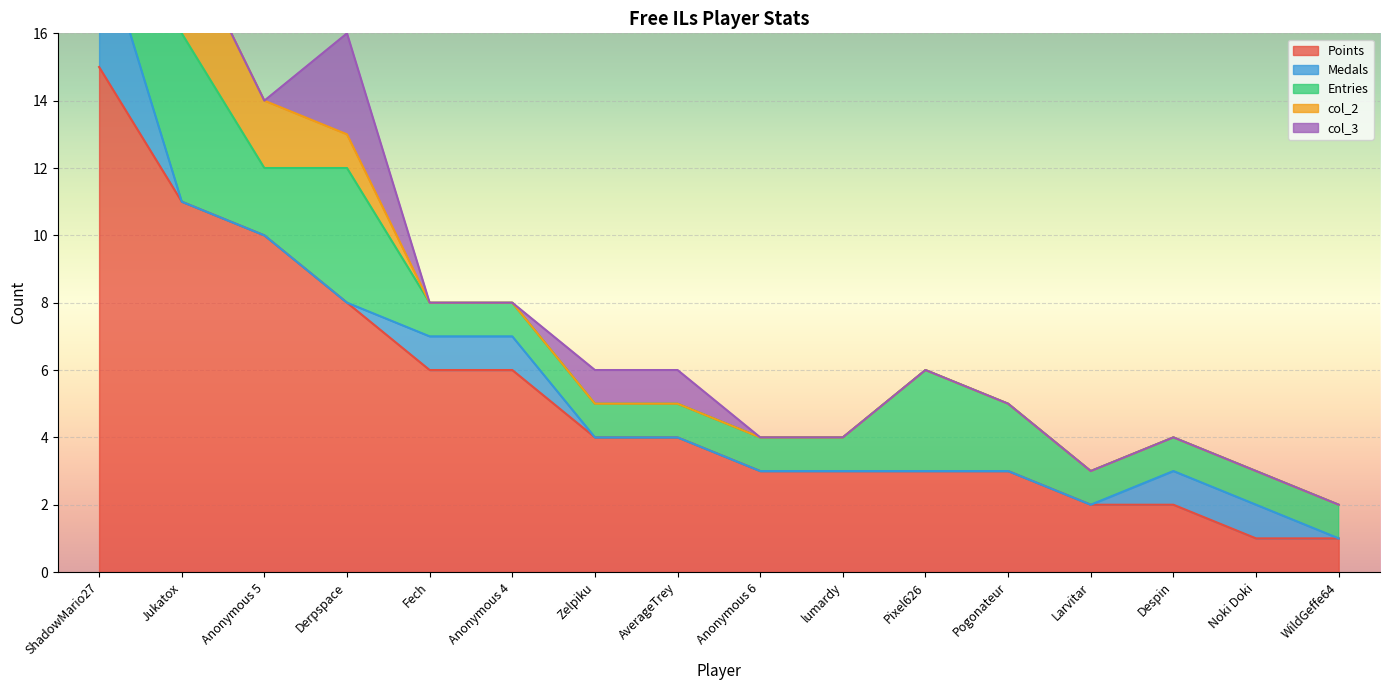

How many times do Medals and col_3 cross each other?

2